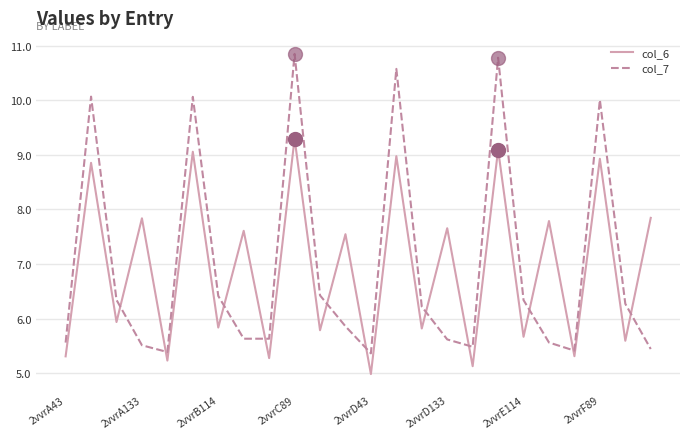

What is the difference between the maximum and minimum values in the col_7 series?

5.5